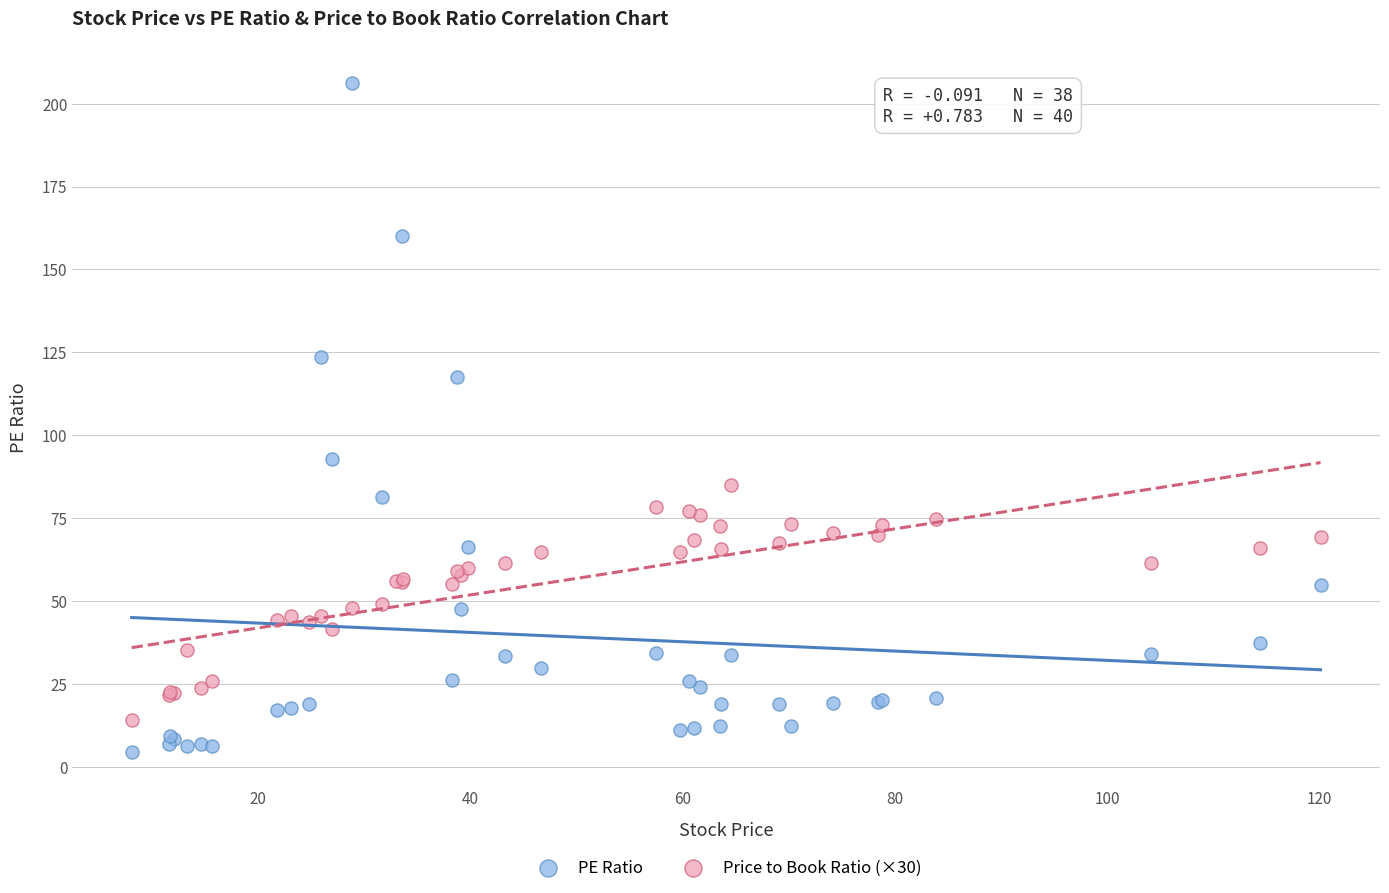

What are all the series names shown in the legend?

PE Ratio, Price to Book Ratio (×30)